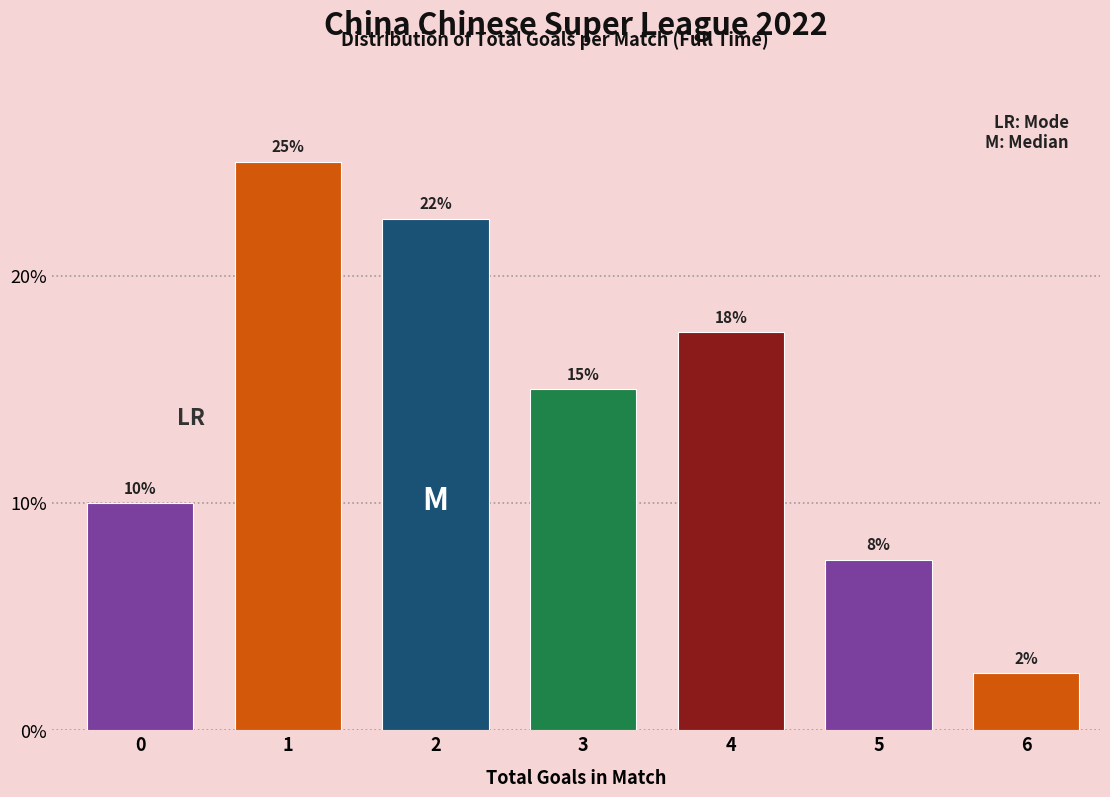

Are the bars horizontal?

No